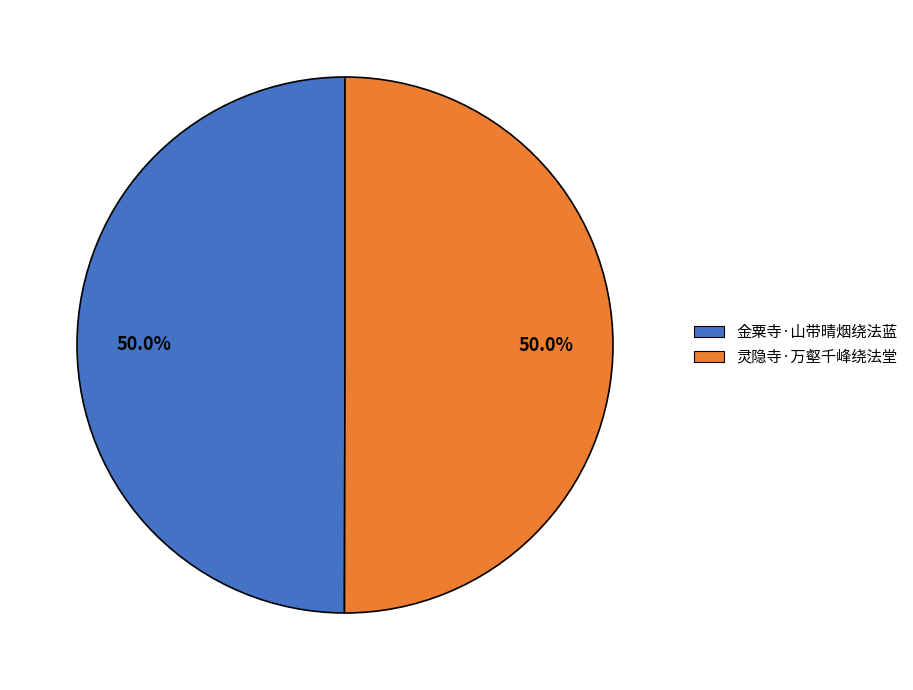

Combined, what portion of the pie is 金粟寺·山带晴烟绕法蓝 and 灵隐寺·万壑千峰绕法堂?

100.0%